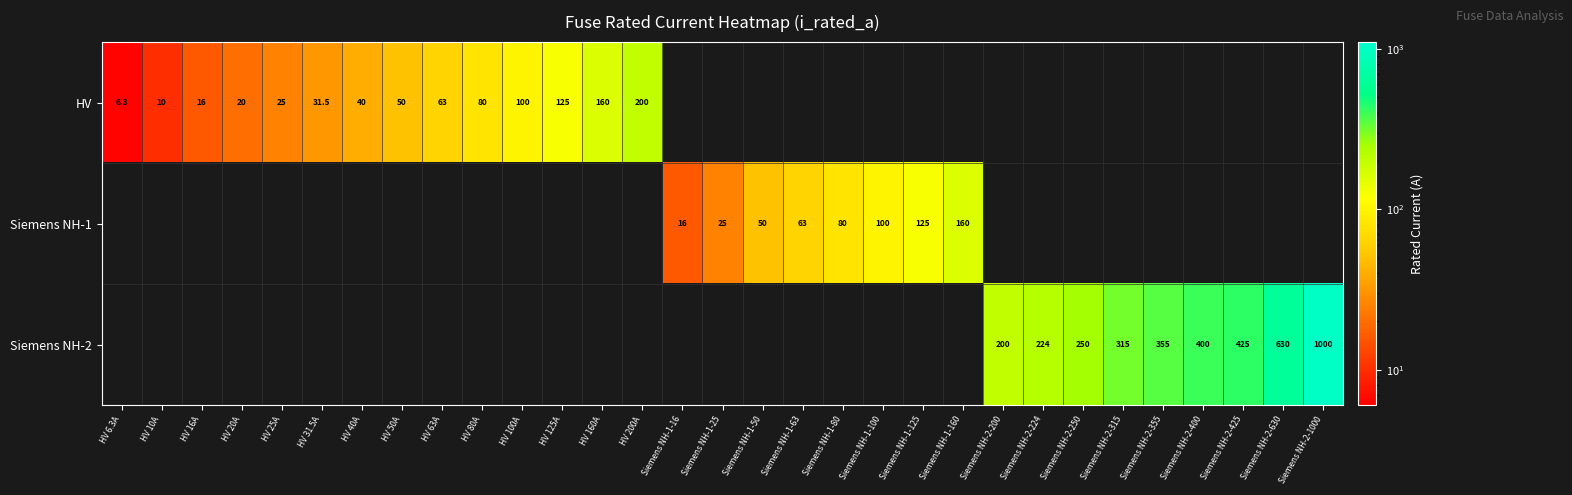

Is the value of Siemens NH-1 at Siemens NH-1-16 greater than the value of HV at HV 80A?

No